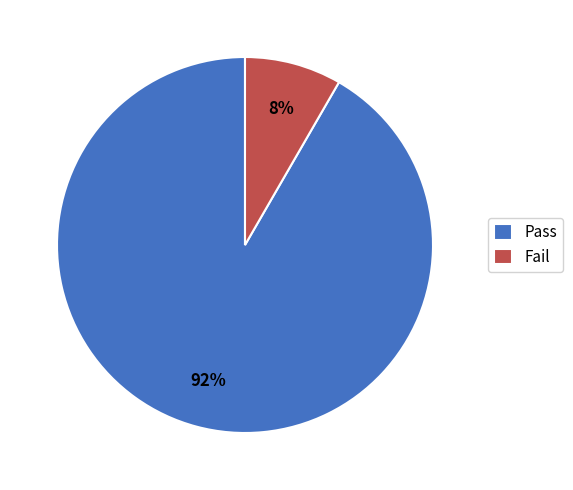

Which slice represents more than half of the pie?

Pass